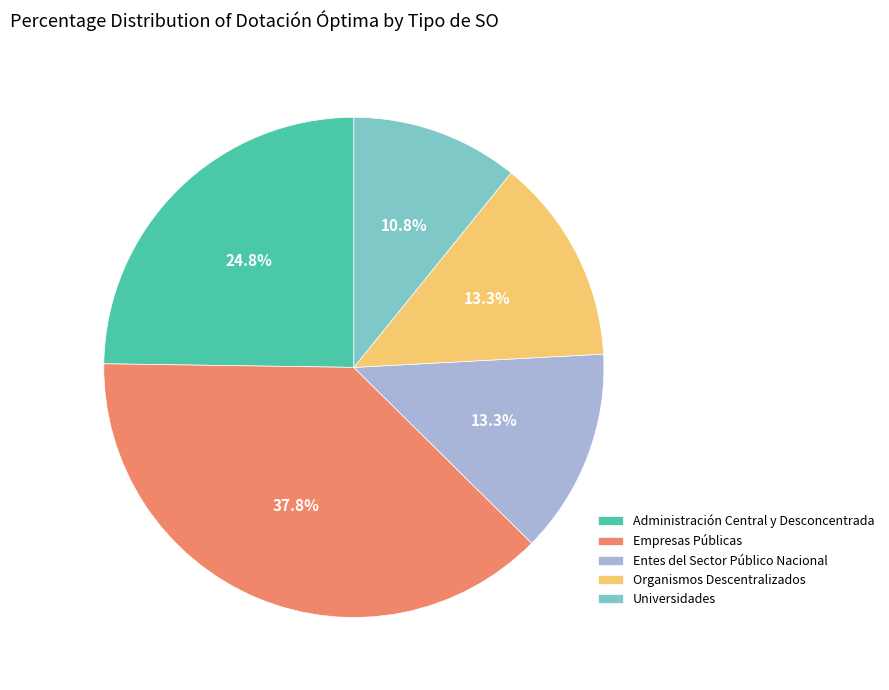

Do Universidades and Entes del Sector Público Nacional together represent more than half of the pie?

No